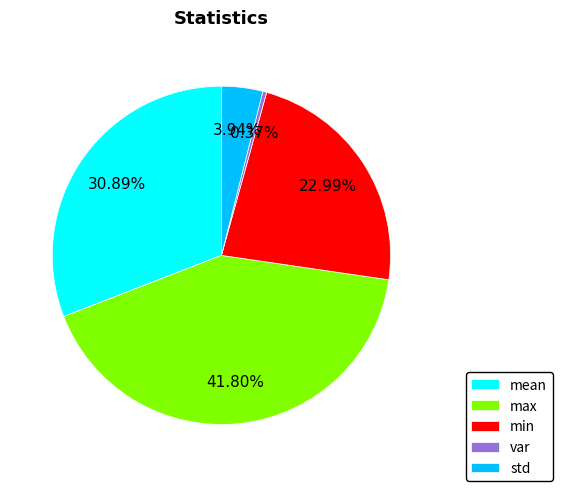

Is it true that mean is 20% of the pie?

False